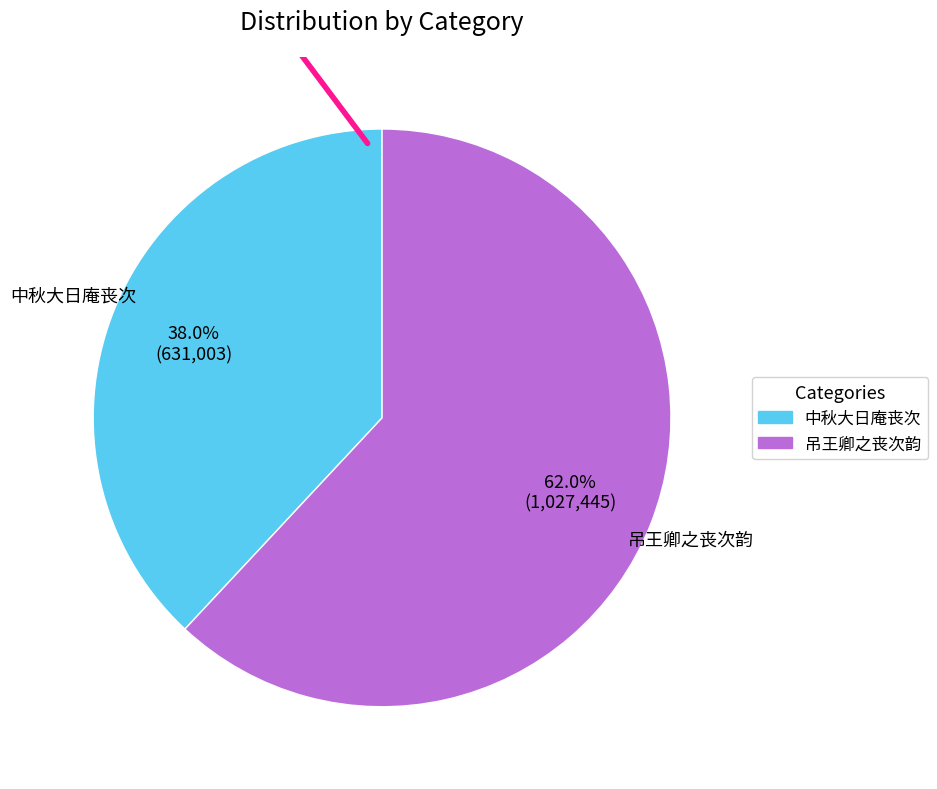

Does 中秋大日庵丧次 account for over 50% of the chart?

No